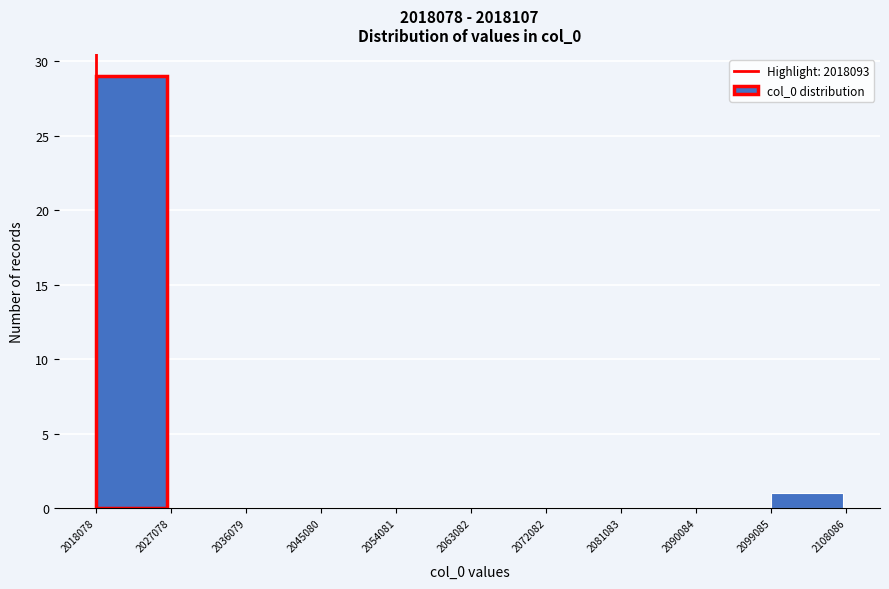

Reading left to right, transcribe this chart: for each bar, give the range it covers on the x-axis and its height. The values are not printed on the chart, so give them approximately, as read against the axis.

2018078 to 2027078: 29
2027078 to 2036079: 0
2036079 to 2045080: 0
2045080 to 2054081: 0
2054081 to 2063082: 0
2063082 to 2072082: 0
2072082 to 2081083: 0
2081083 to 2090084: 0
2090084 to 2099085: 0
2099085 to 2108086: 1